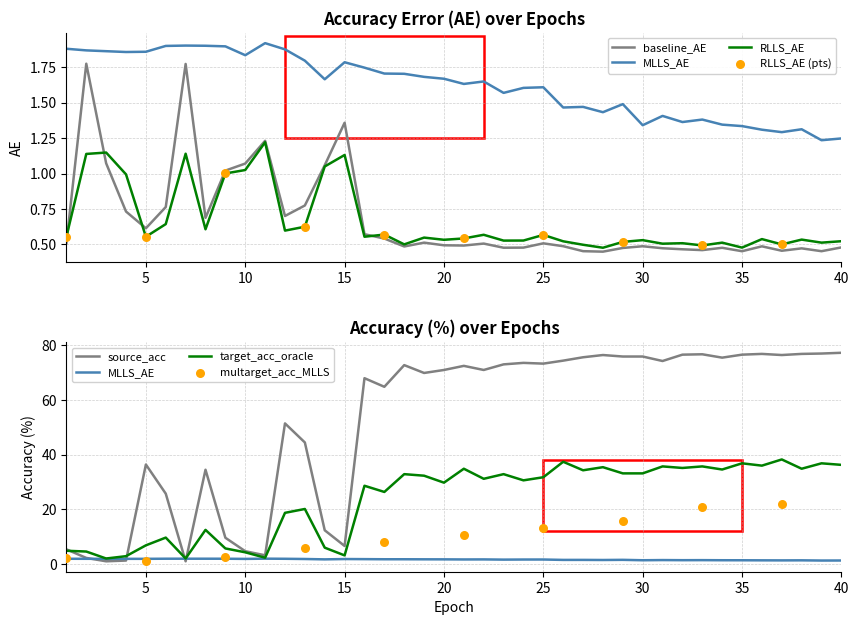

Which series has the largest total across all categories?

source_acc